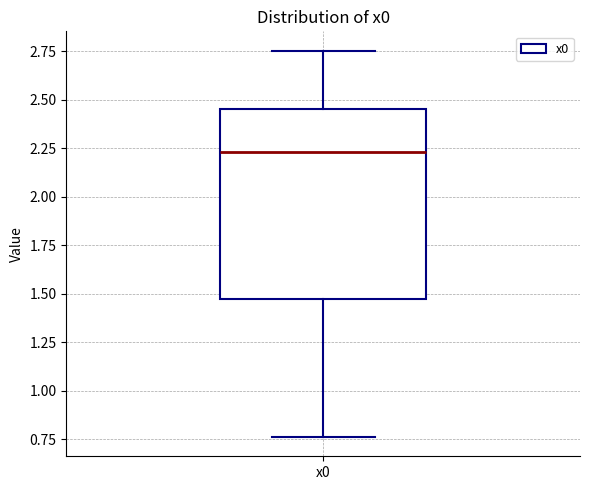

Where is the upper edge of the box for x0 on the y-axis? The values are not printed on the chart, so give them approximately, as read against the axis.

2.45